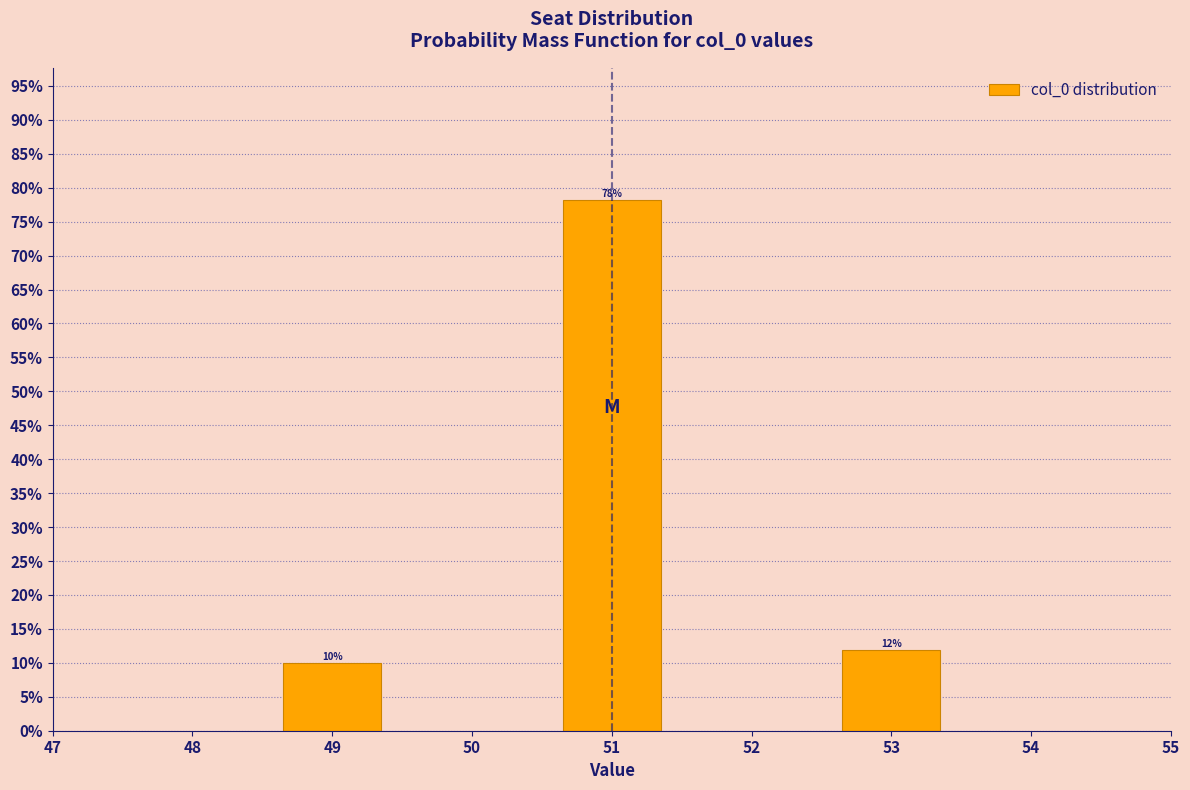

What is the average value?

33.3